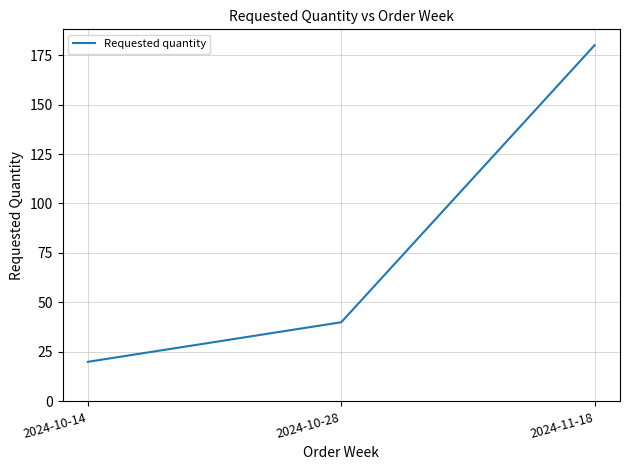

Count the number of categories in the chart.

3